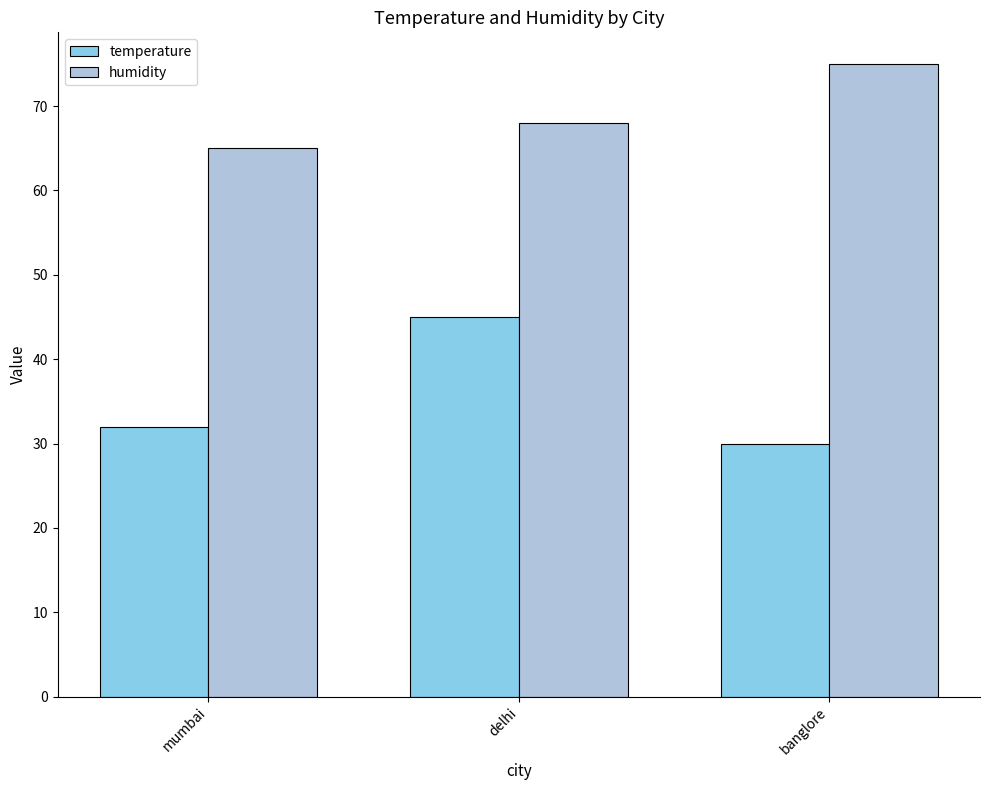

What is the highest value of the humidity series?

75